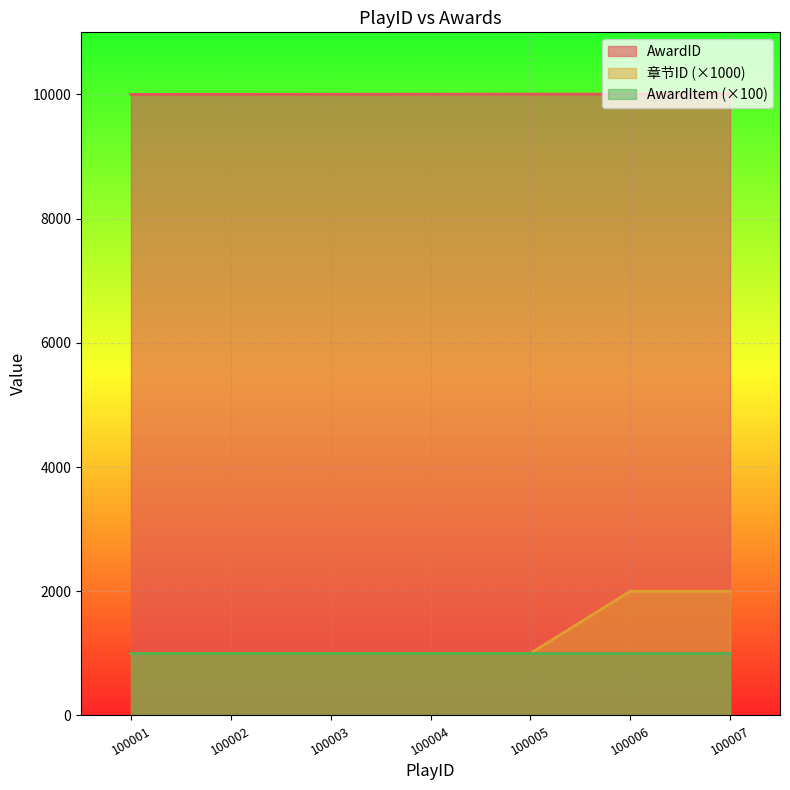

Rank the series by their maximum value, from highest to lowest.

AwardID, 章节ID (×1000), AwardItem (×100)